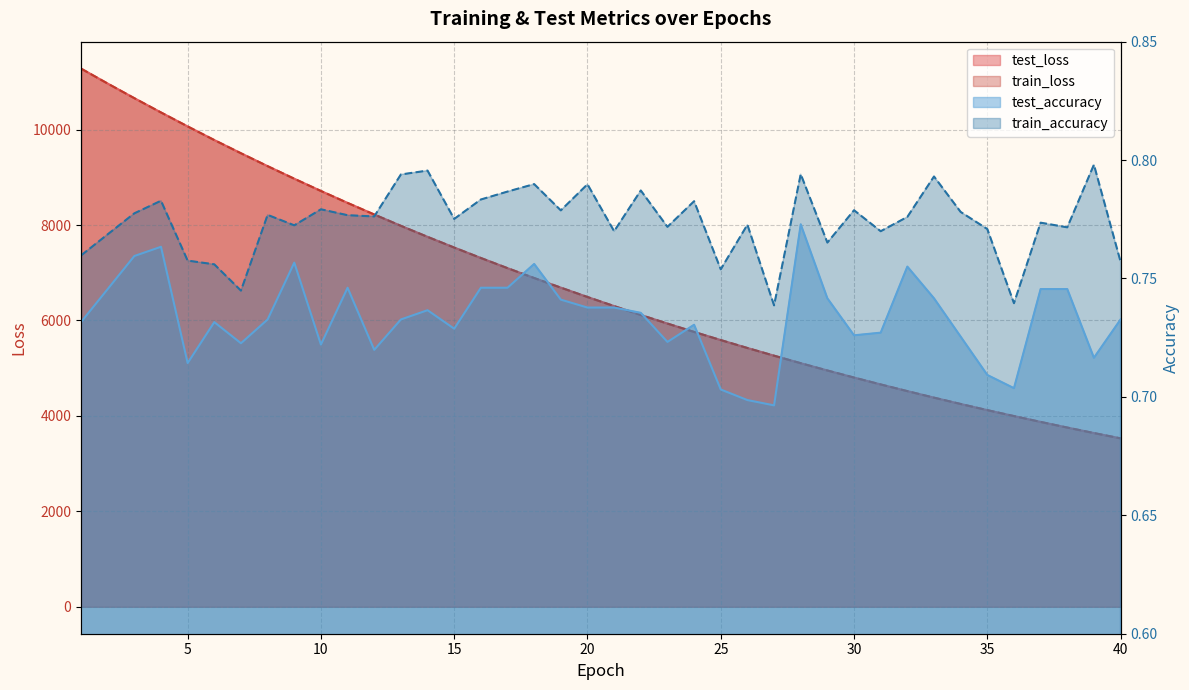

What is the highest value of the train_loss series?

11277.1